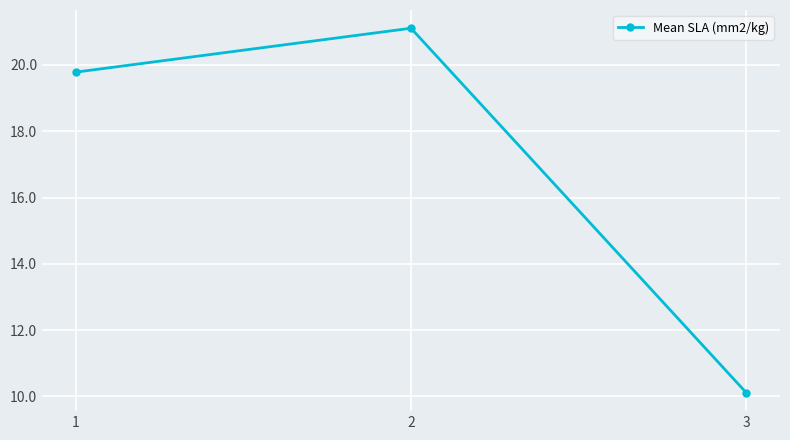

Is this an area chart (filled region under the line)?

No